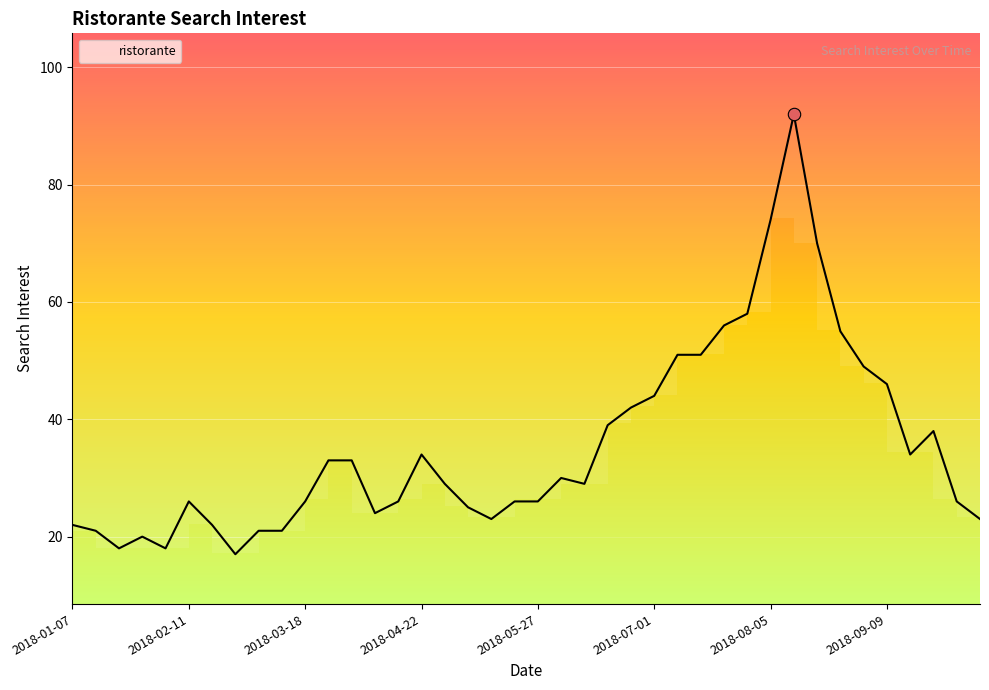

Approximately how many times larger is the value at 2018-03-18 compared to 2018-08-05?

0.4